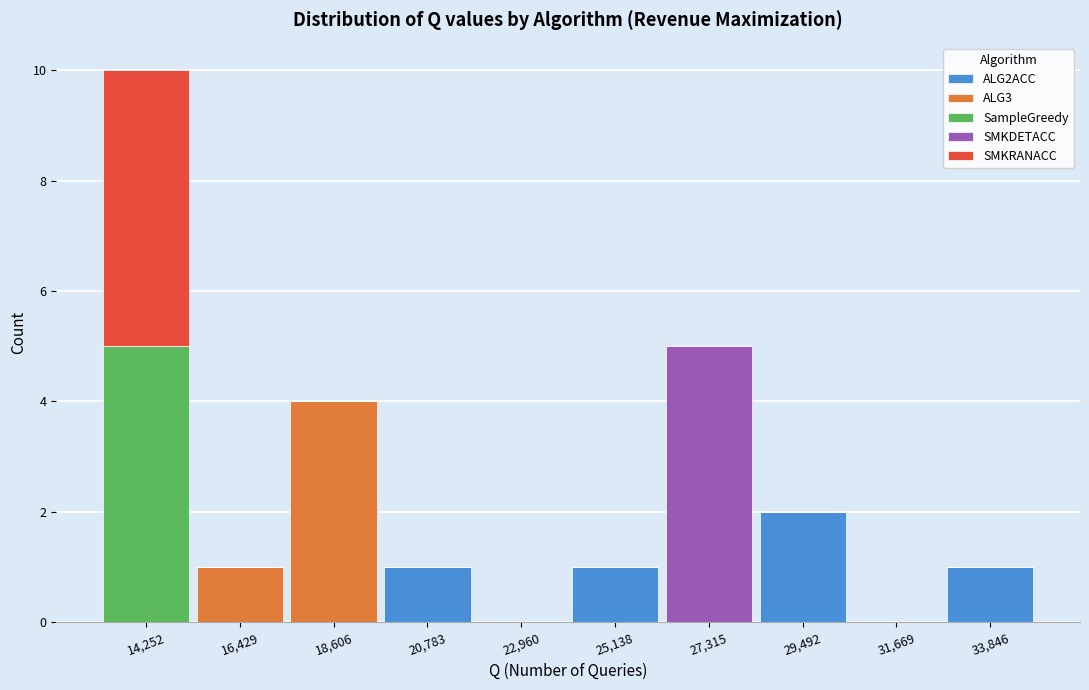

The ALG2ACC series shows 0 at 22,960. True or false?

True